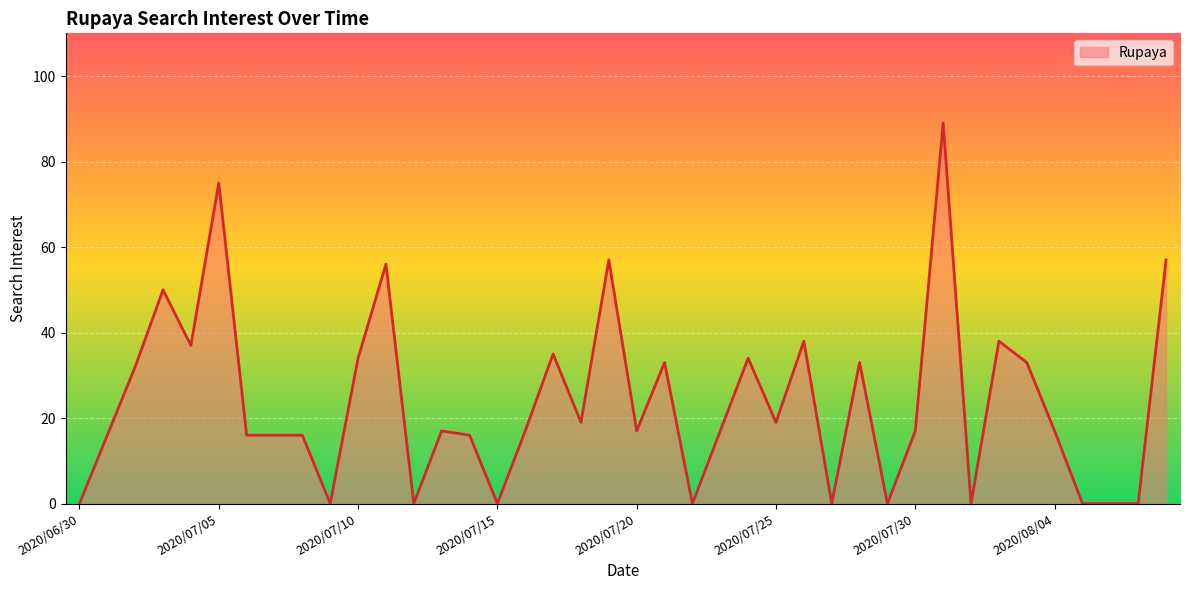

What is the maximum value shown in the chart?

89